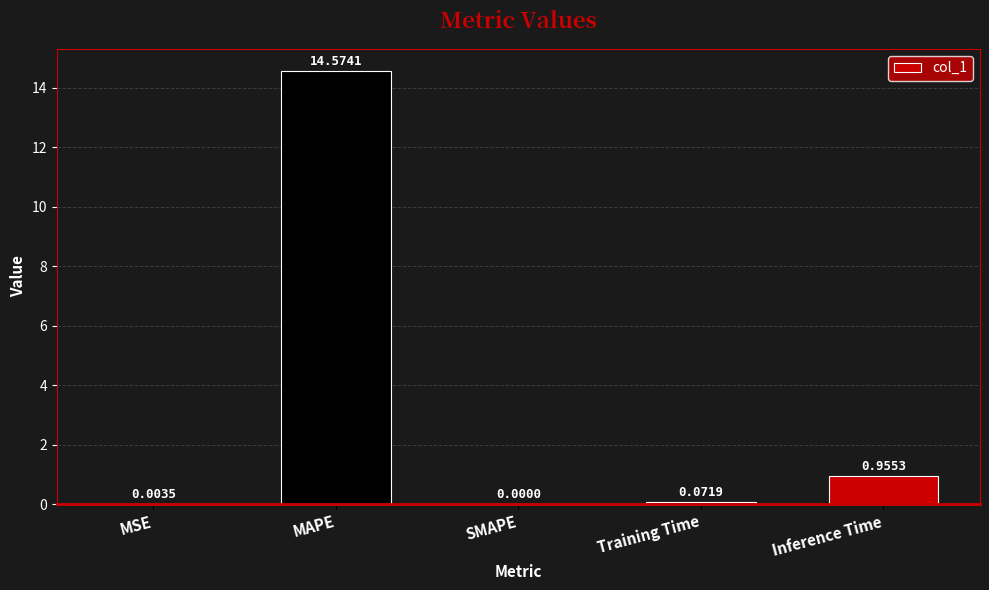

Which has a higher value, MAPE or Inference Time?

MAPE